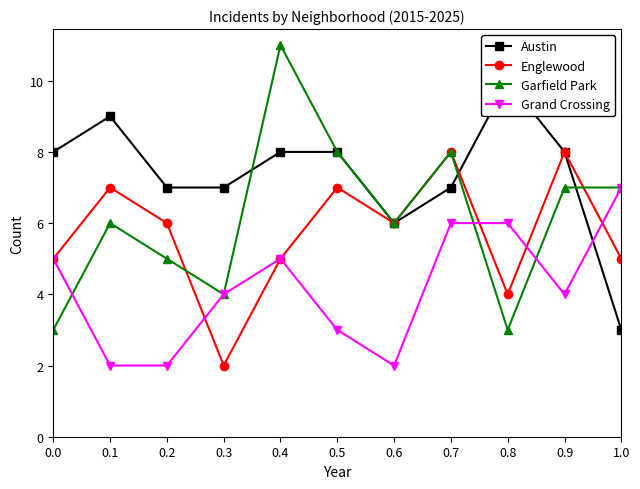

Rank the series at 0.5 from lowest to highest value.

Grand Crossing, Englewood, Austin, Garfield Park